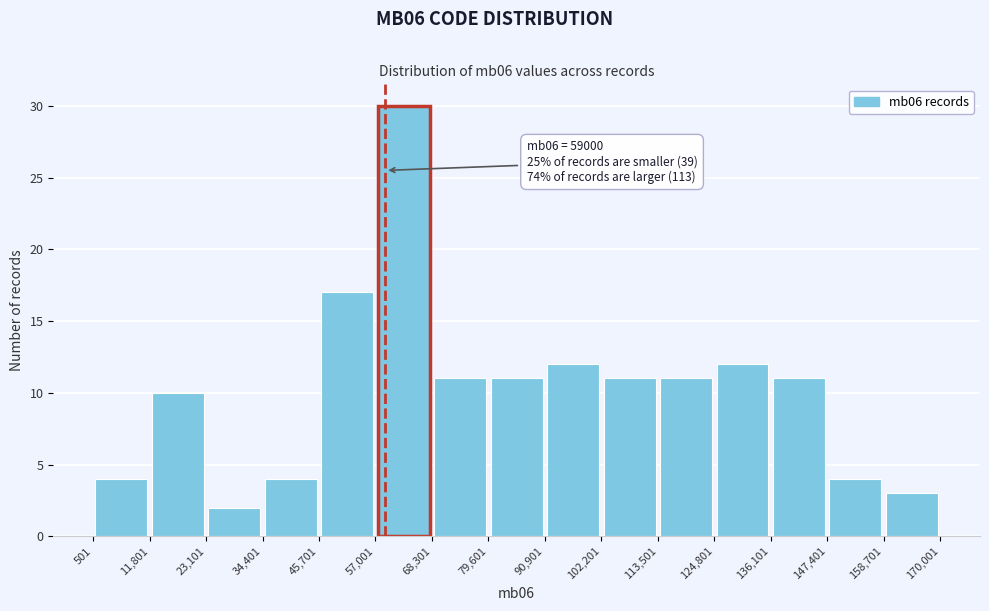

Which range on the x-axis has the tallest bar?

57,001 to 68,301